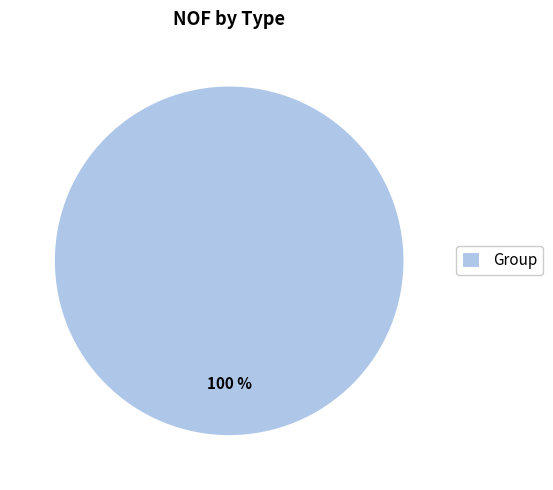

Does any single category account for the majority?

Yes